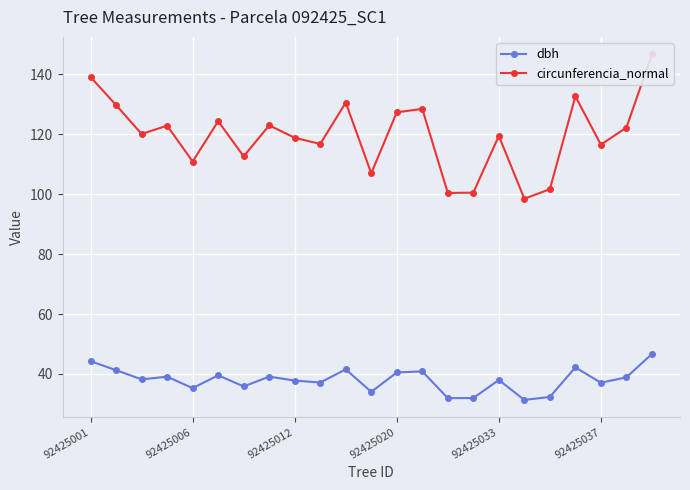

Where does the dbh series first go above 38?

92425001